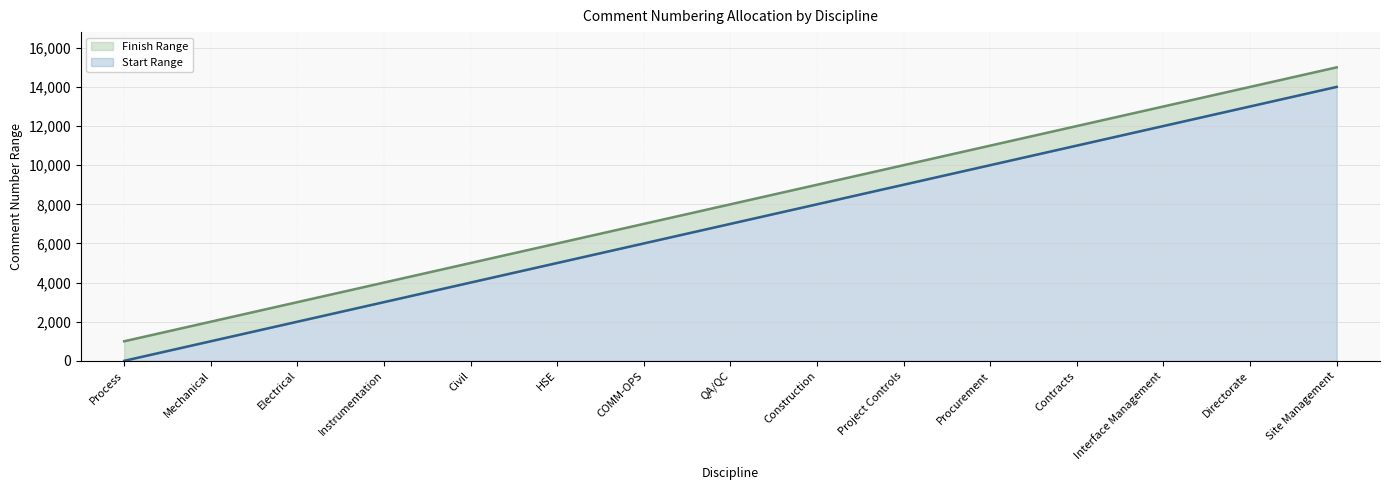

What is the total value across all series at Project Controls?

10000